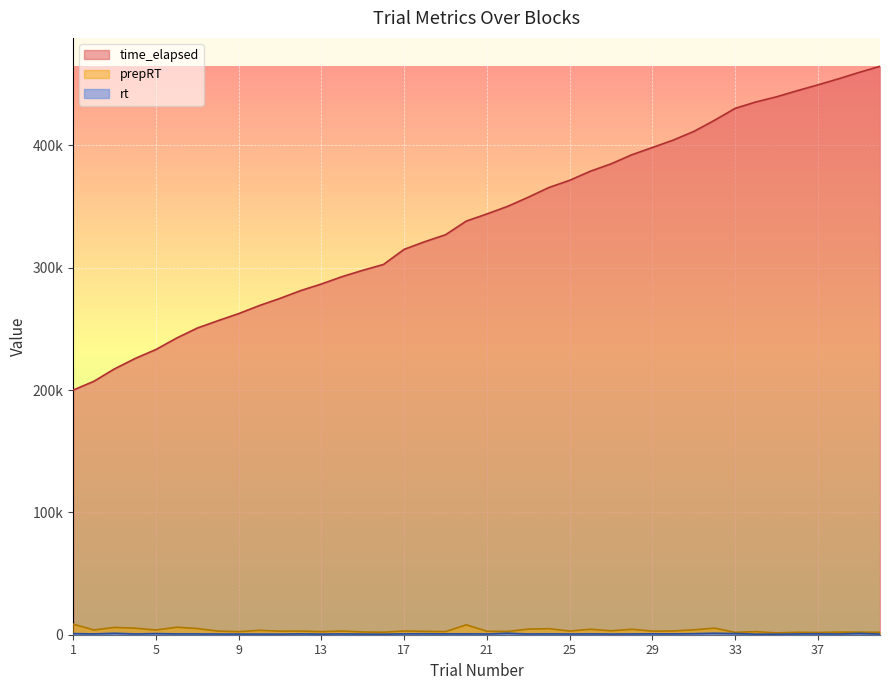

Which label corresponds to the smallest value in the chart?

16